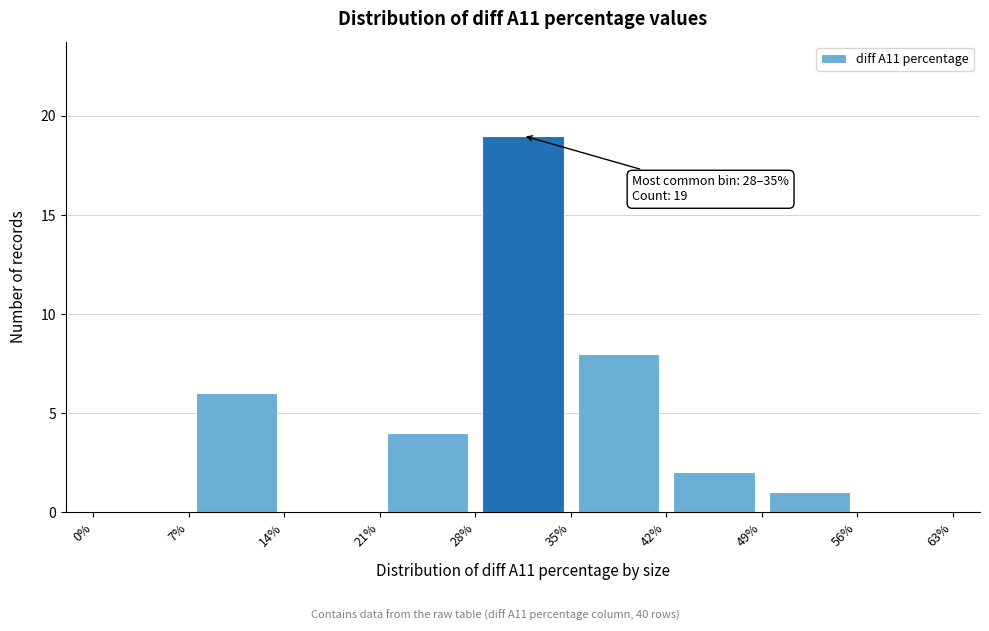

Over which range of the x-axis is the bar tallest?

28% to 35%